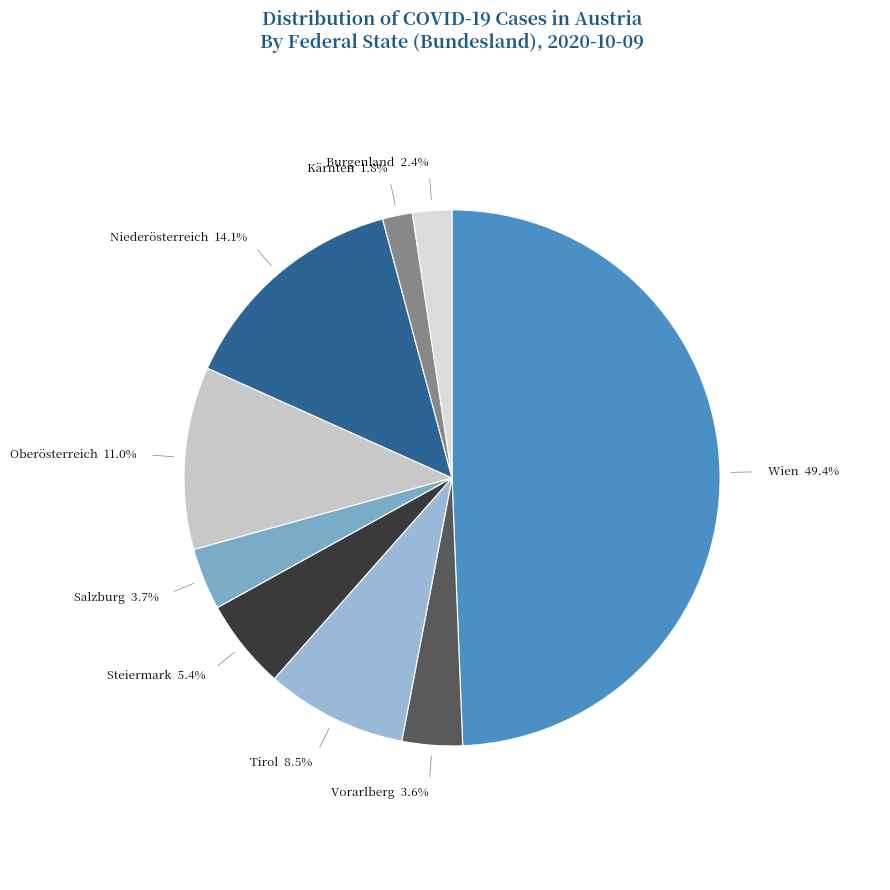

Is Oberösterreich the majority of the pie?

No